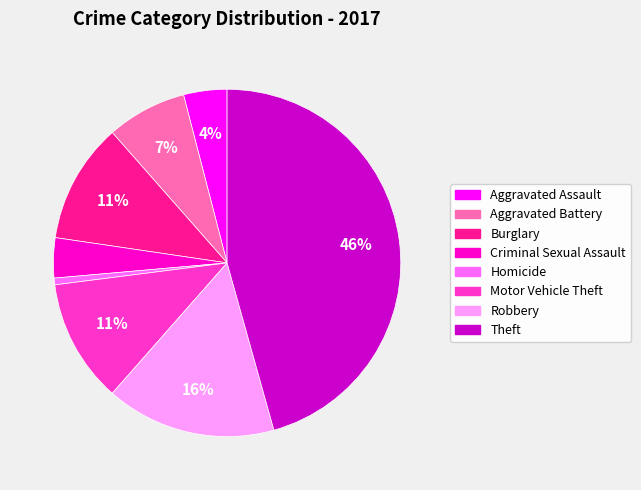

How many segments does this pie chart have?

8